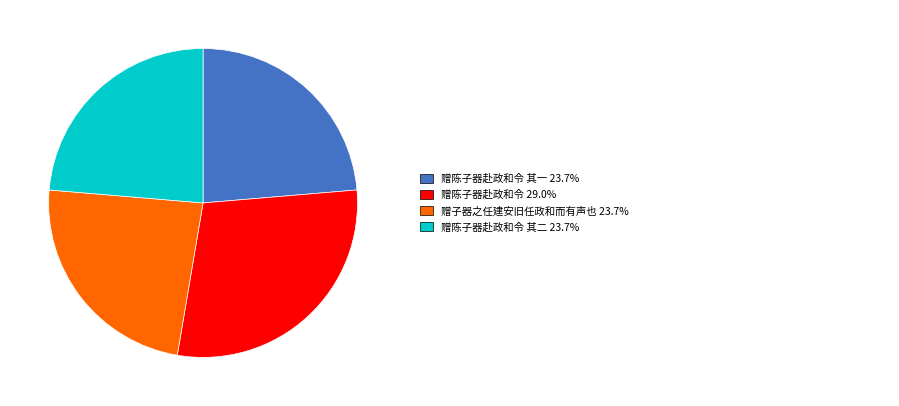

Is there any slice that represents more than half of the pie?

No